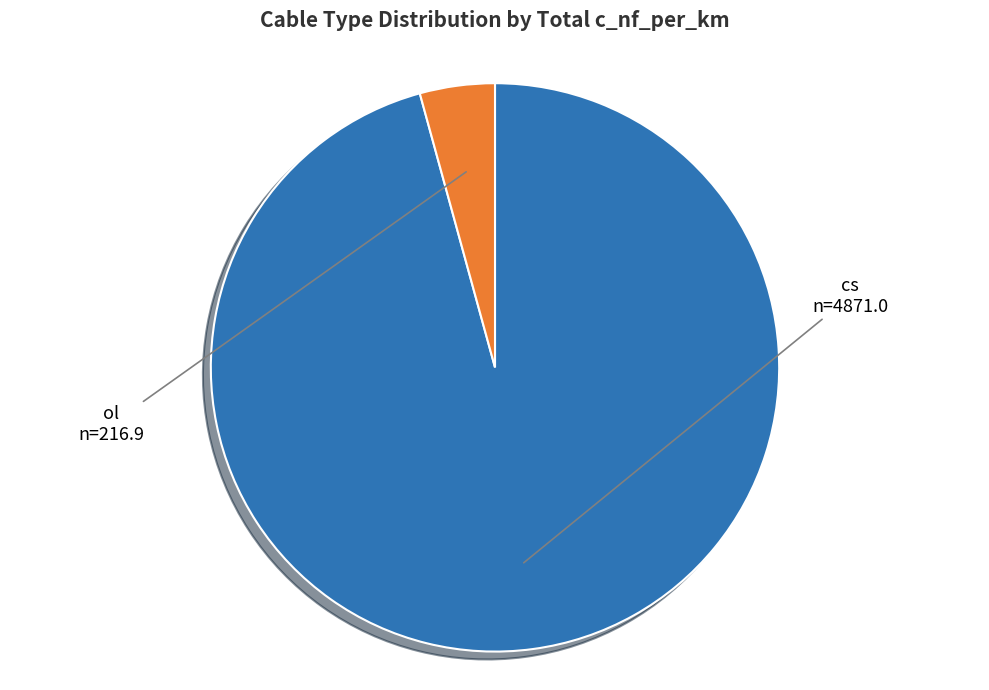

How many segments does this pie chart have?

2